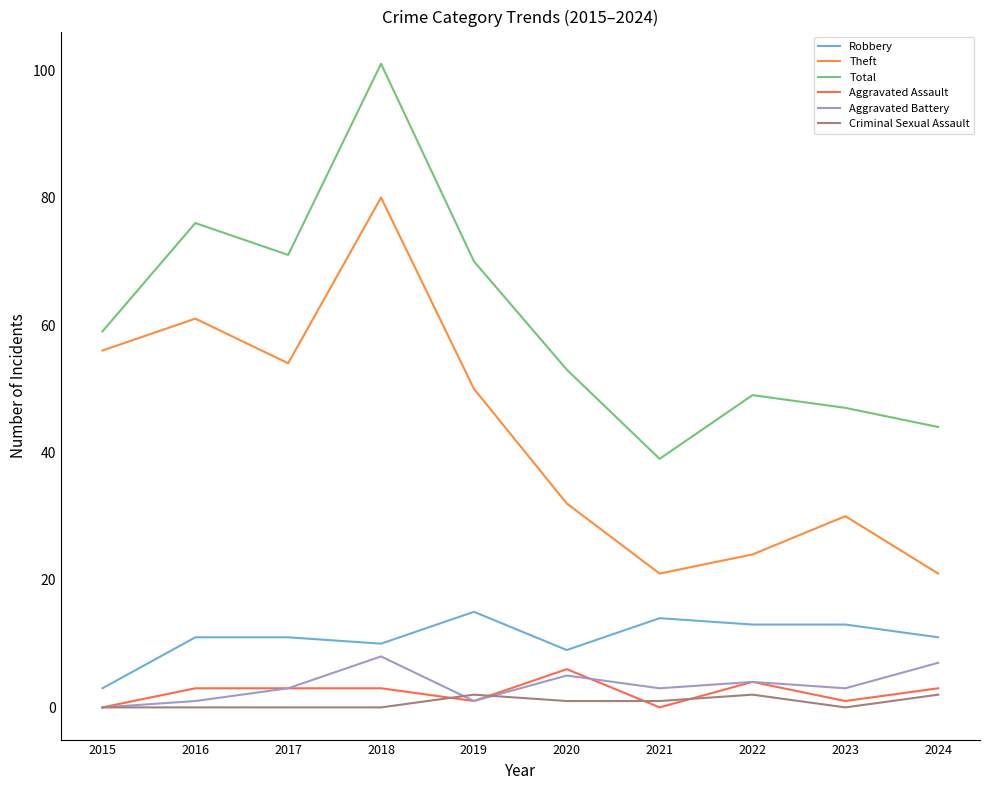

What is the sum of the Criminal Sexual Assault values at 2016 and 2024?

2